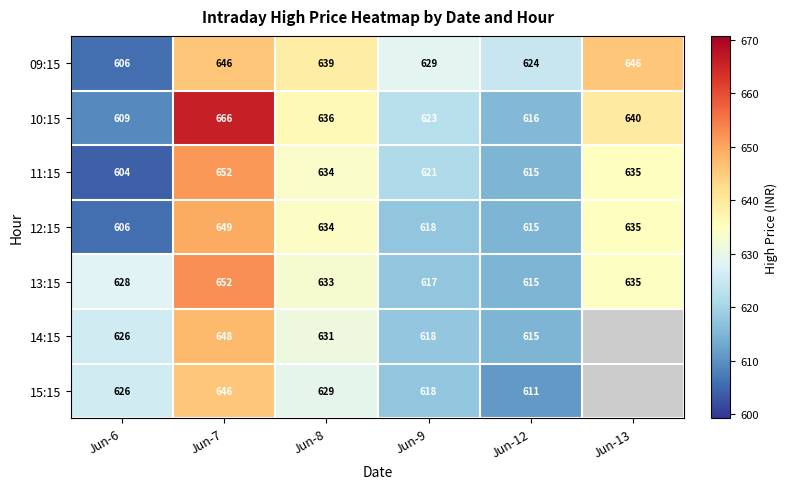

Is it true that 13:15 equals 652 at Jun-7?

True